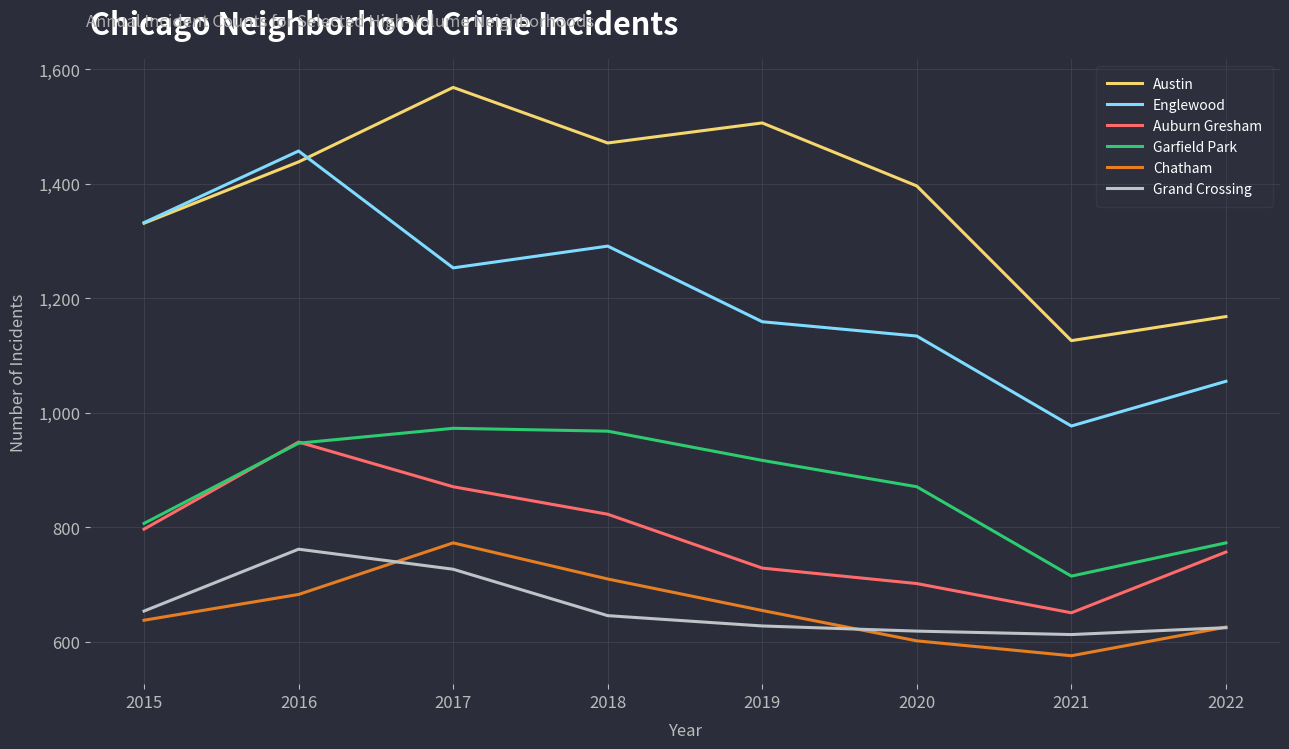

The value of Chatham at 2018 is 1103. True or false?

False